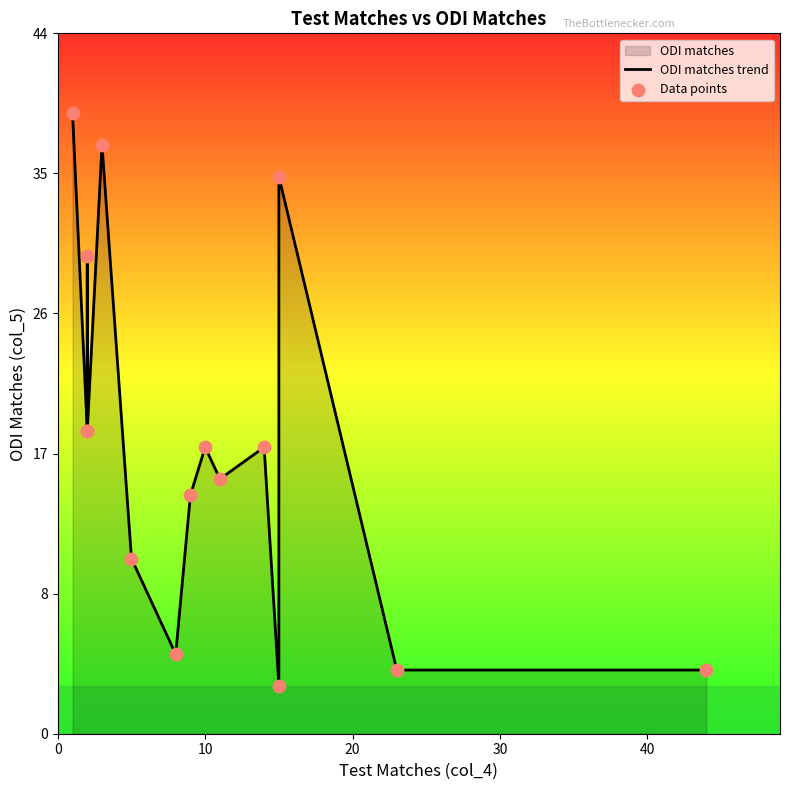

Which series has the largest total across all categories?

ODI matches trend